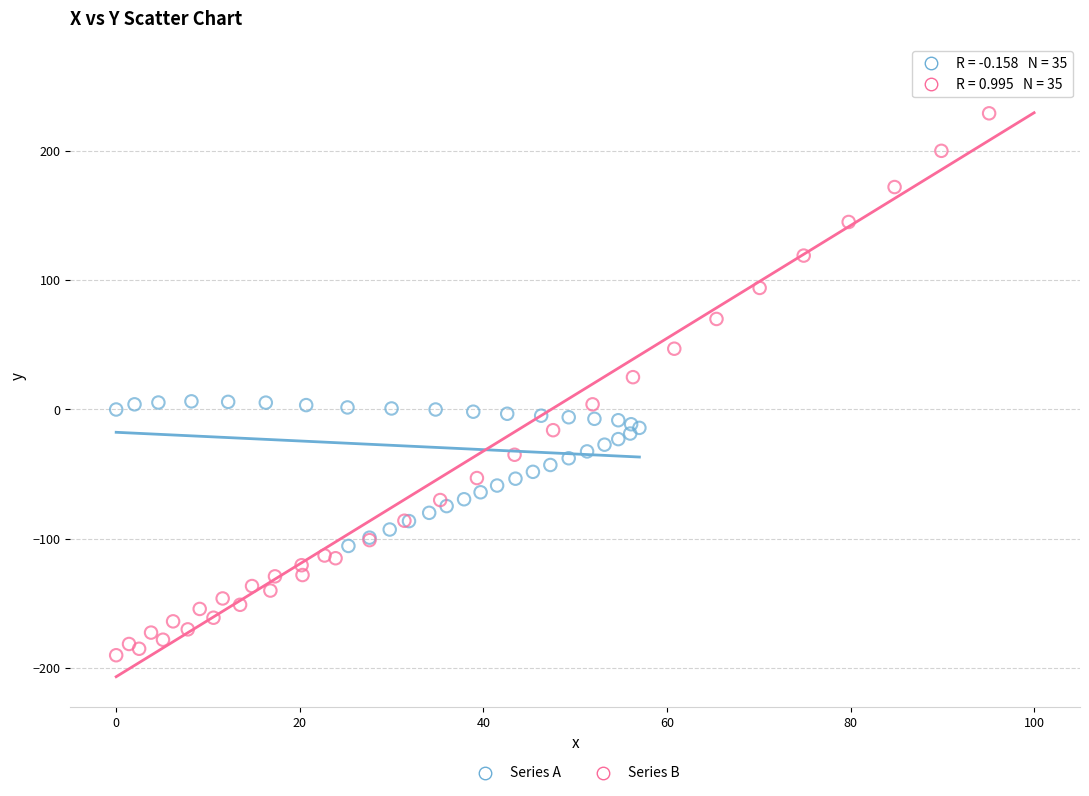

Which series reaches the maximum Y coordinate?

Series B